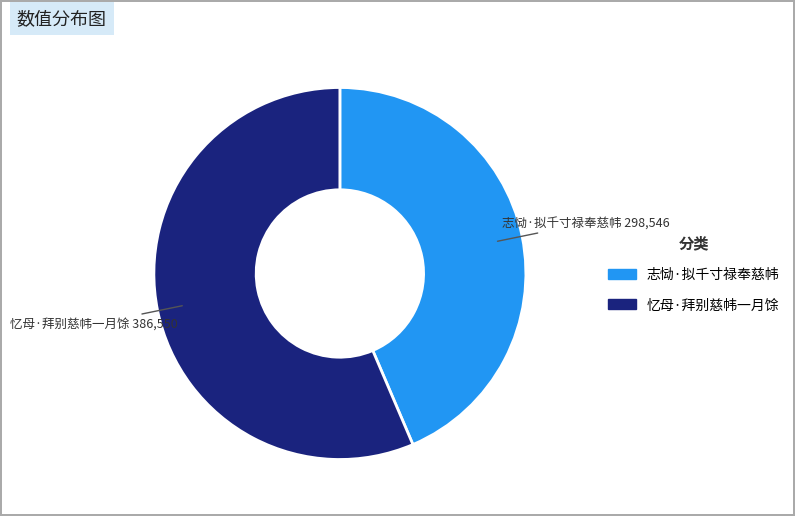

Is it true that 志恸·拟千寸禄奉慈帏 is 38% of the pie?

False